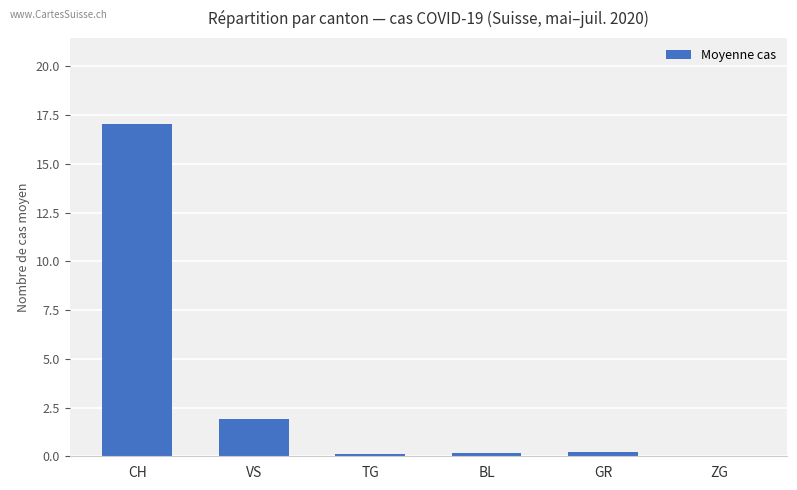

Which label corresponds to the largest value in the chart?

CH